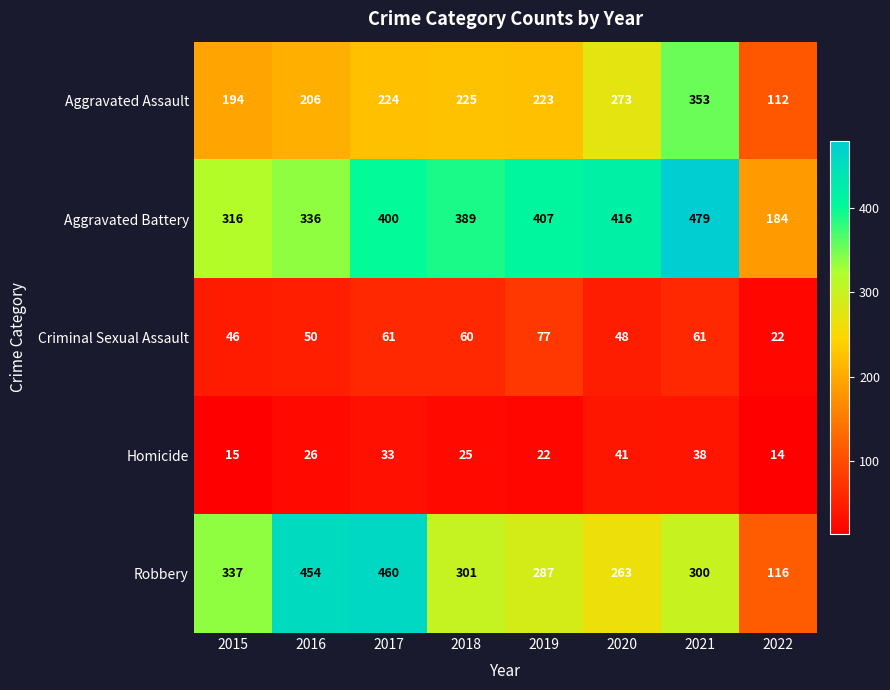

What is the average value of the Aggravated Battery series?

366